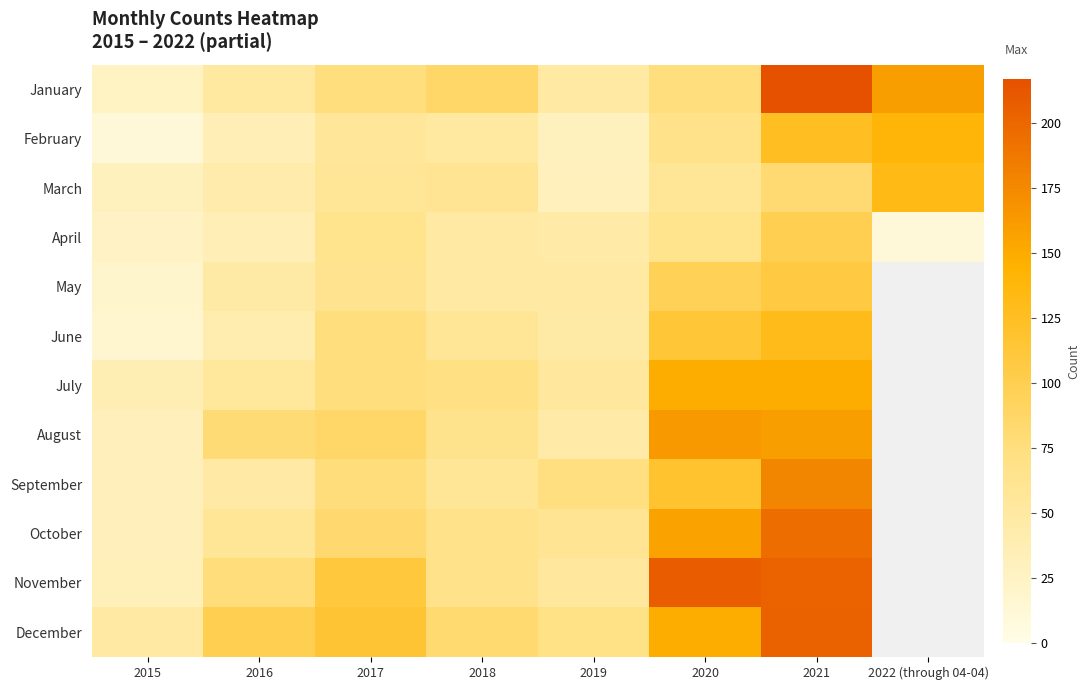

What is the maximum value shown in the chart?

217